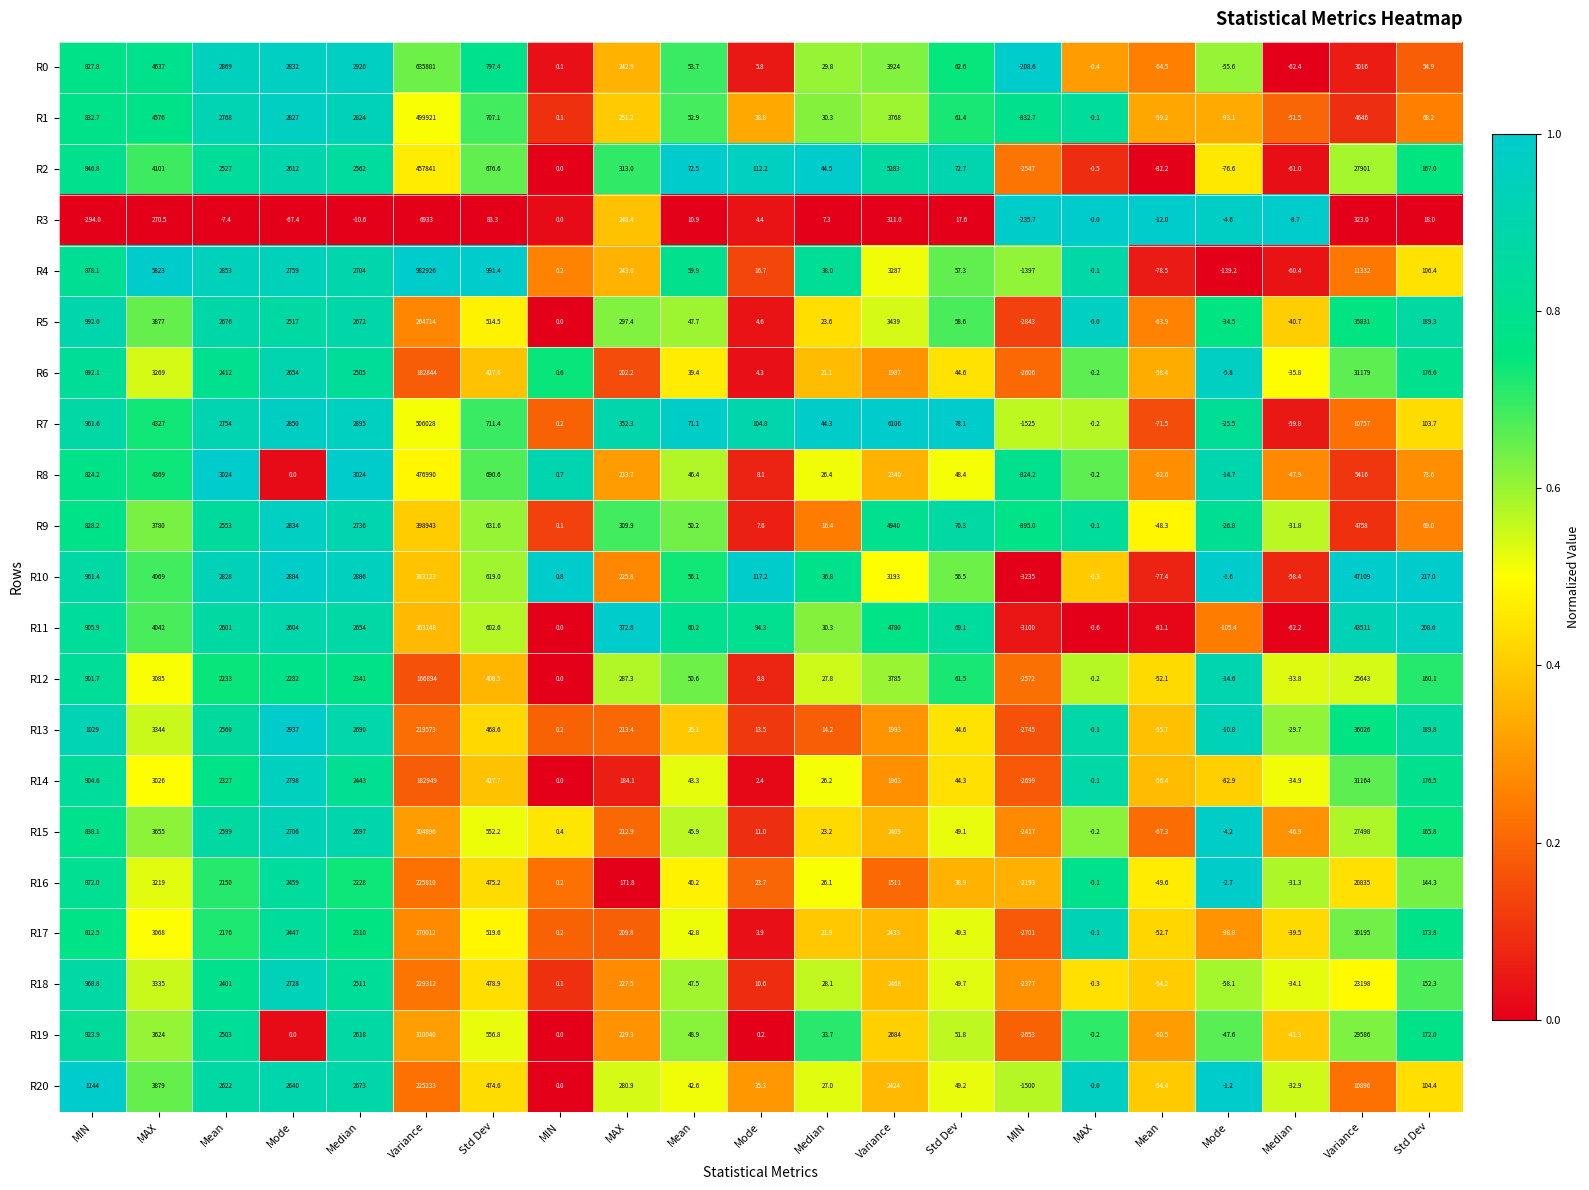

Between MIN and Mode, which series saw the biggest shift?

R10